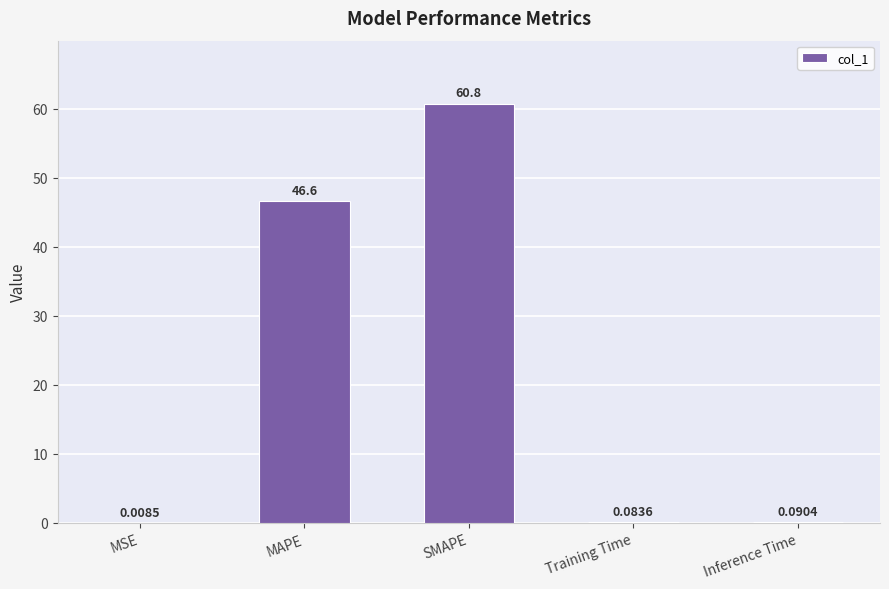

What is the sum of all values?

107.5